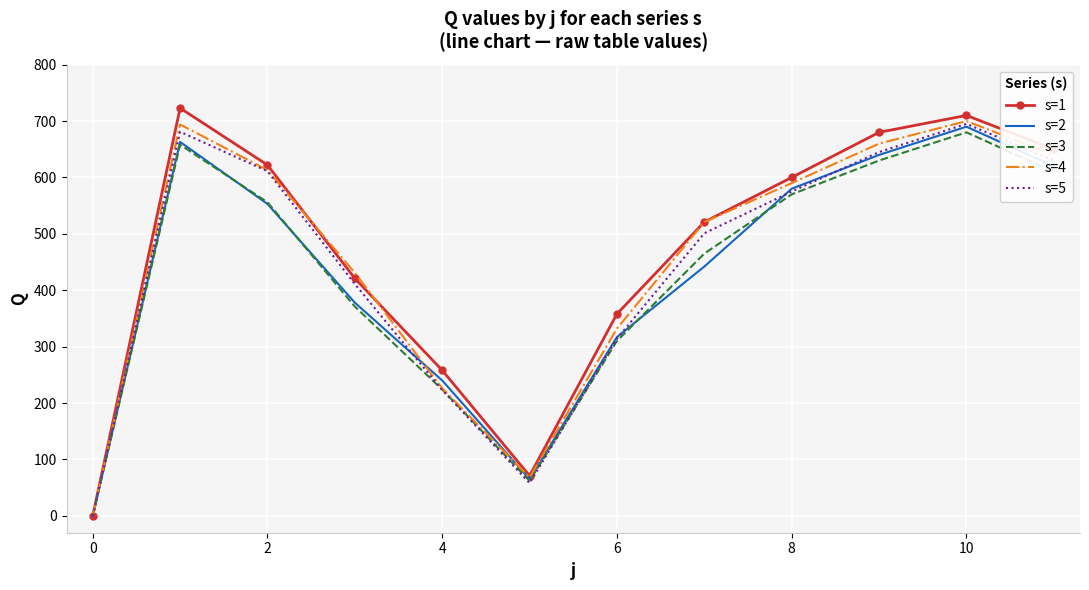

What is the maximum value shown in the chart?

723